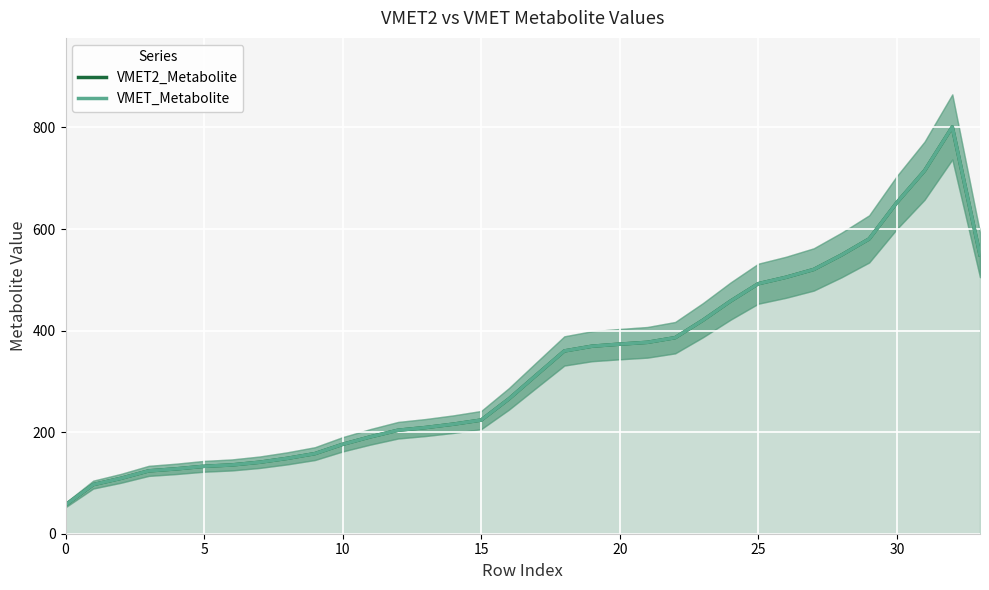

True or false: VMET_Metabolite and VMET2_Metabolite cross at least once.

True